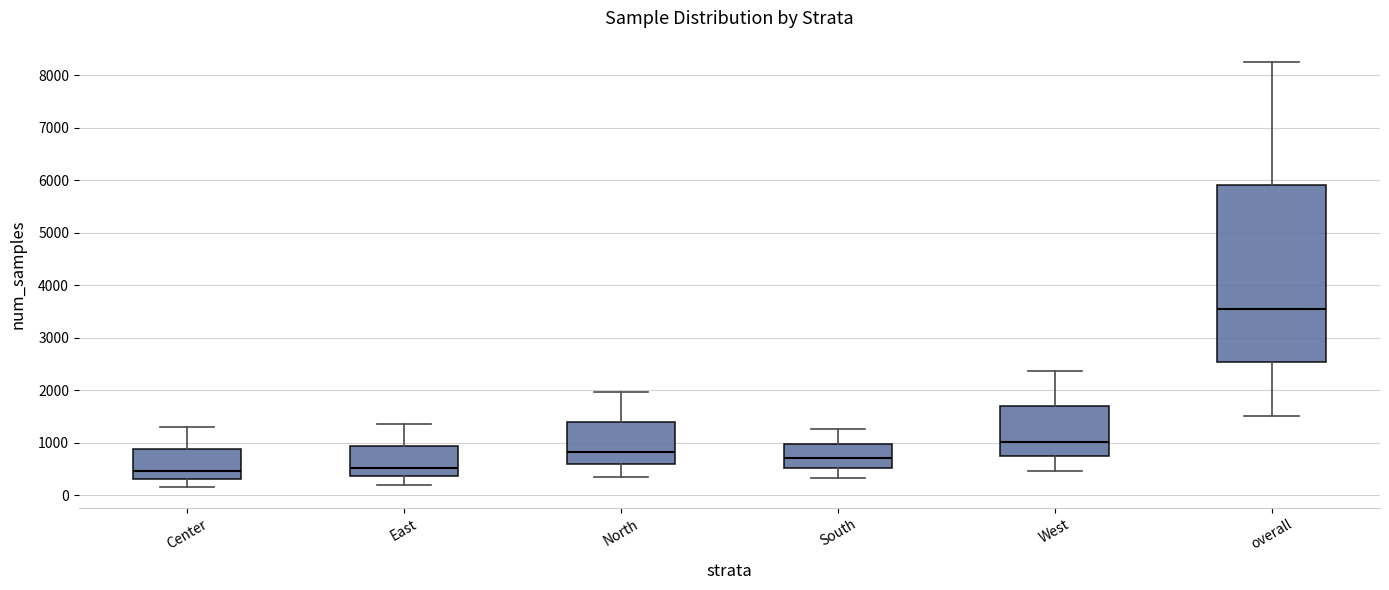

Reading left to right, transcribe this box plot: for each box, give where its median line is, the range the box spans, and where its two whiskers end, as read against the y-axis. The values are not printed on the chart, so give them approximately, as read against the axis.

Center: median 500, box 300 to 900, whiskers 200 to 1300
East: median 500, box 400 to 900, whiskers 200 to 1400
North: median 800, box 600 to 1400, whiskers 300 to 2000
South: median 700, box 500 to 1000, whiskers 300 to 1300
West: median 1000, box 700 to 1700, whiskers 500 to 2400
overall: median 3600, box 2500 to 5900, whiskers 1500 to 8300